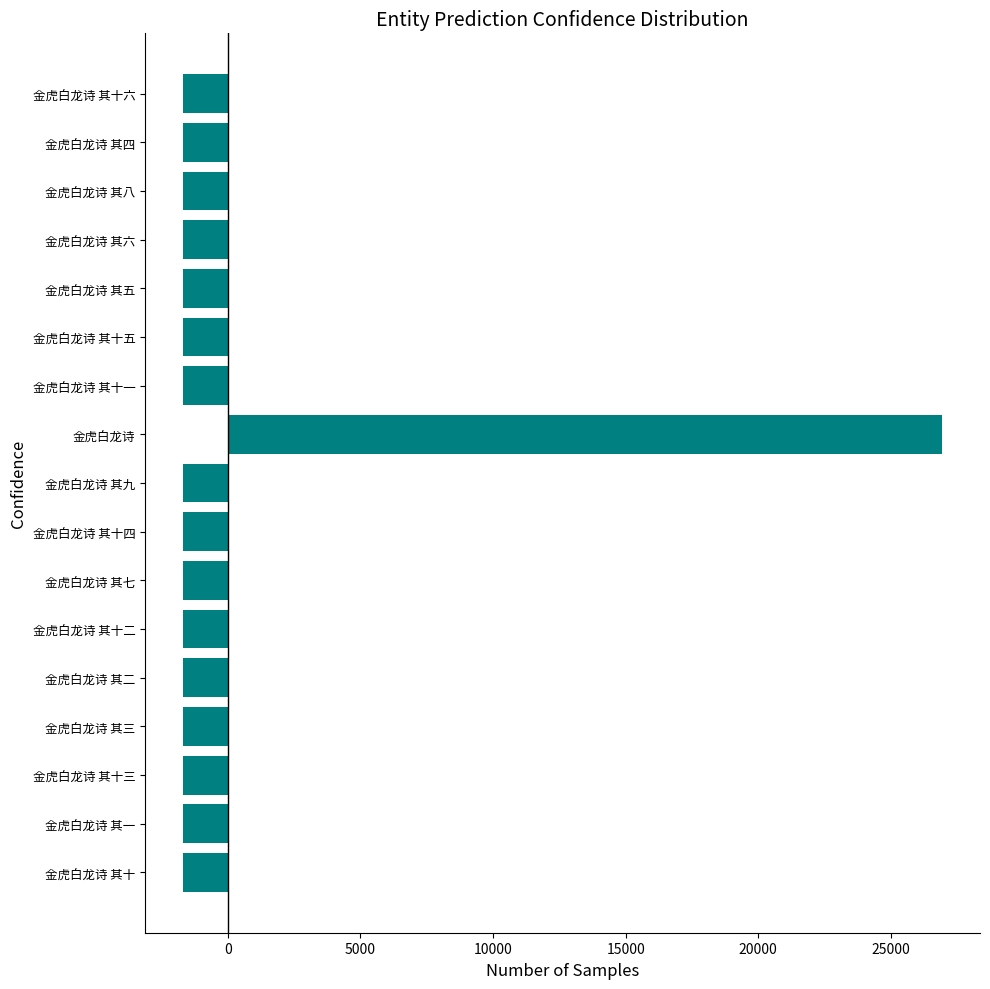

What is the difference between the maximum and minimum values?

28620.0